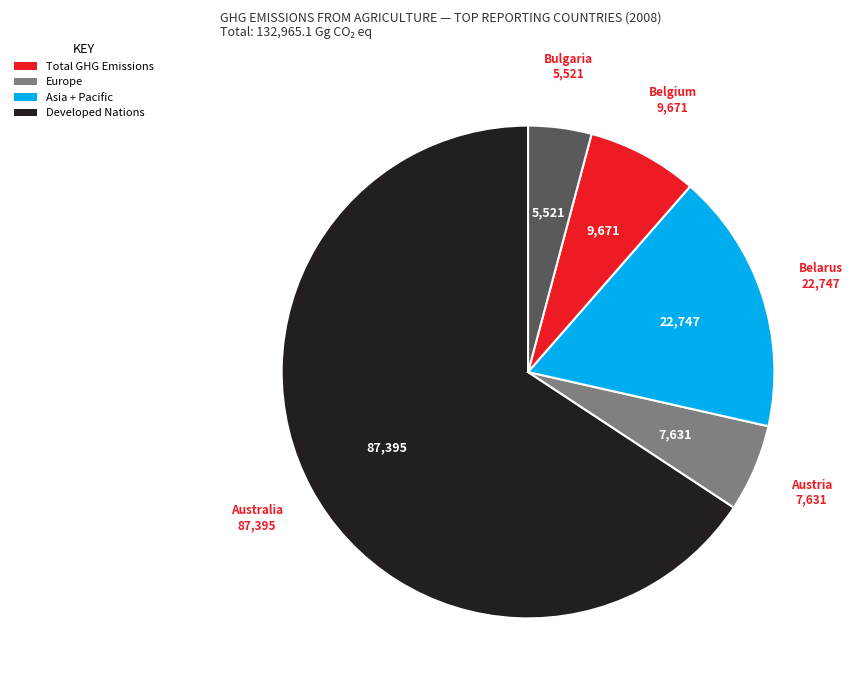

Is there a majority slice in this chart?

Yes